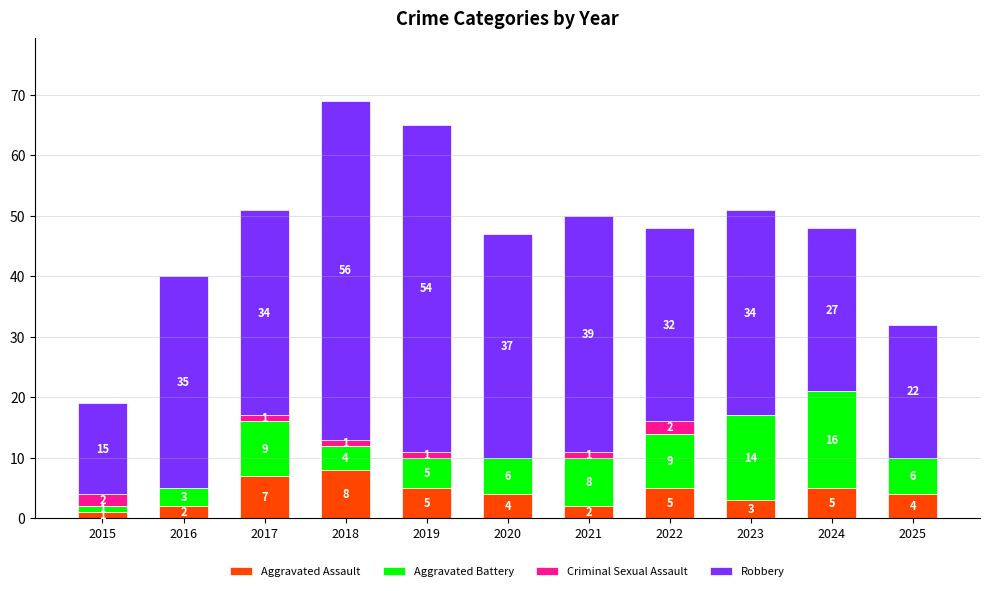

Is it true that Aggravated Assault equals 4 at 2020?

True